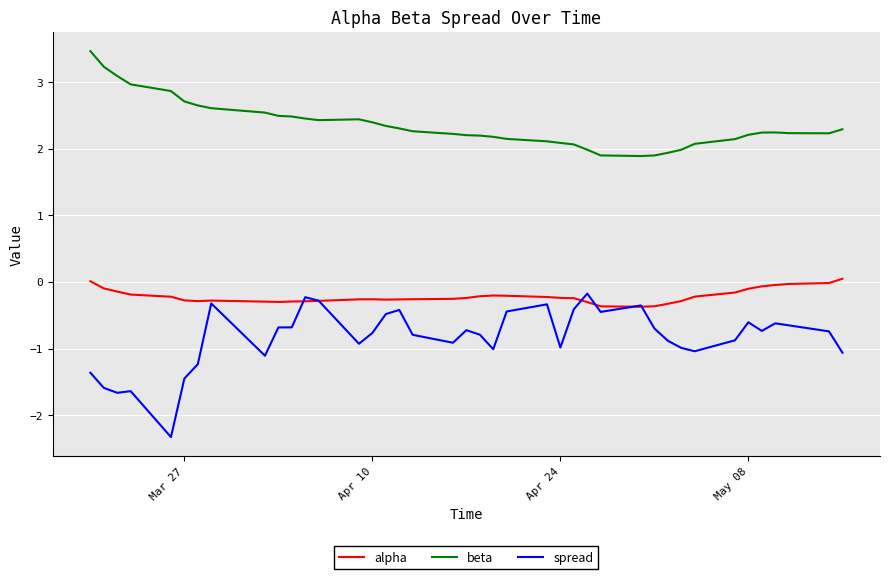

What is the minimum value shown in the chart?

-2.3